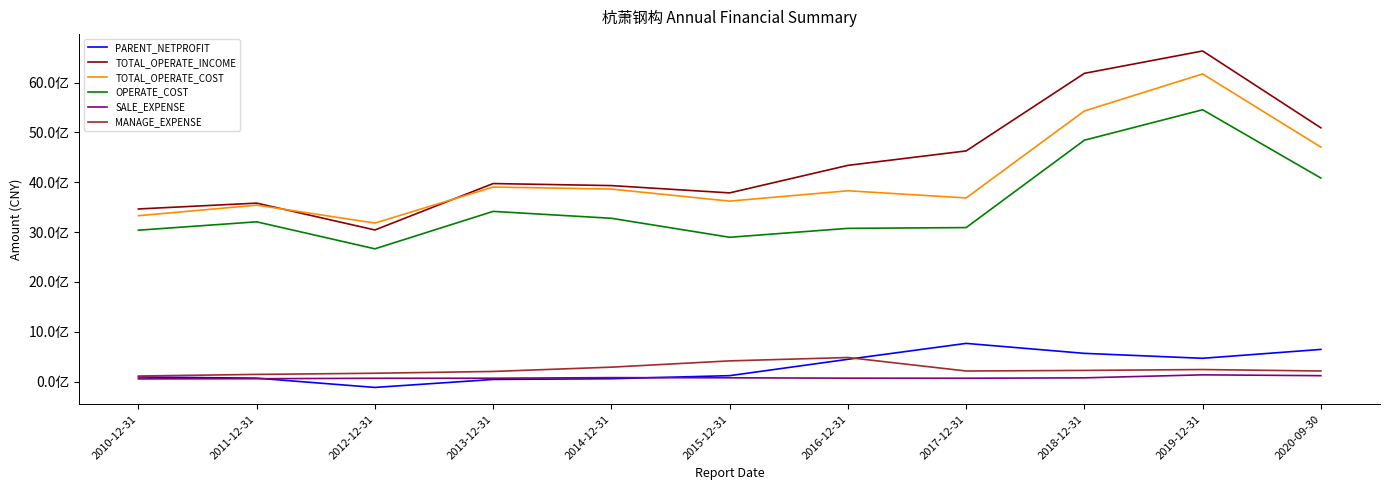

What is the label of the 8th point from the left?

2017-12-31